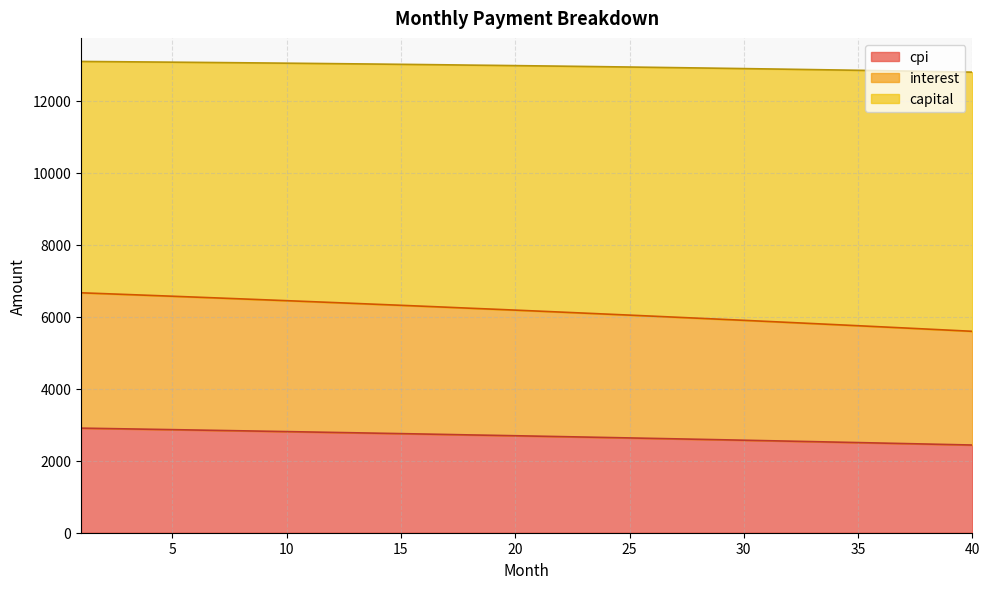

Between 15 and 22, which series saw the biggest shift?

interest